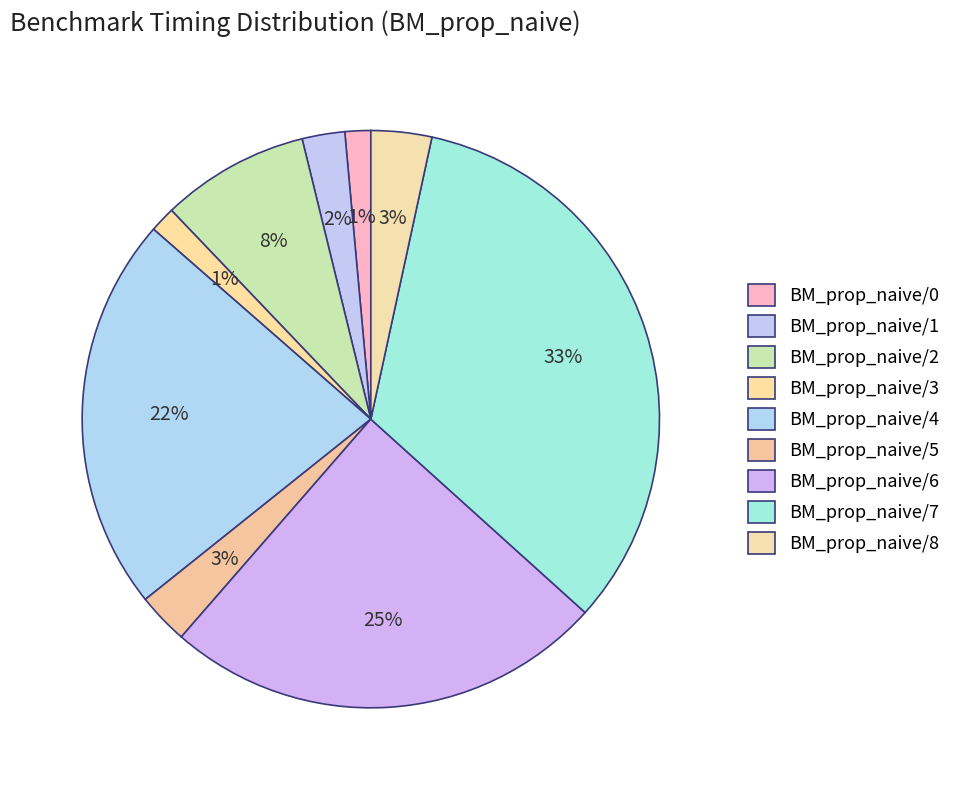

Is there any slice that represents more than half of the pie?

No